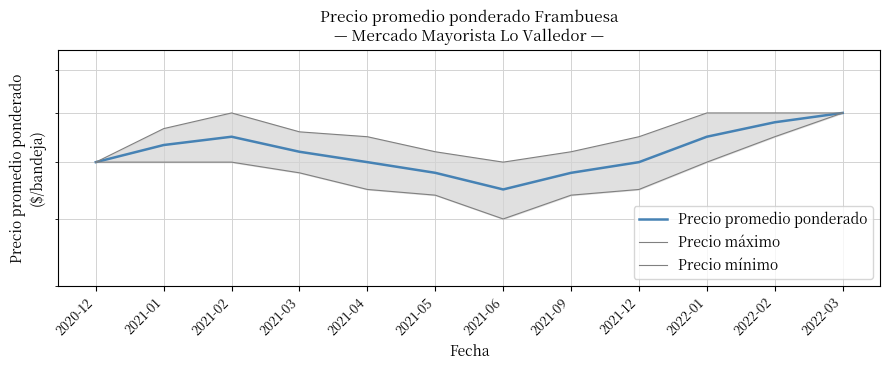

Count the Precio máximo values in the range 7200 to 8000.

10